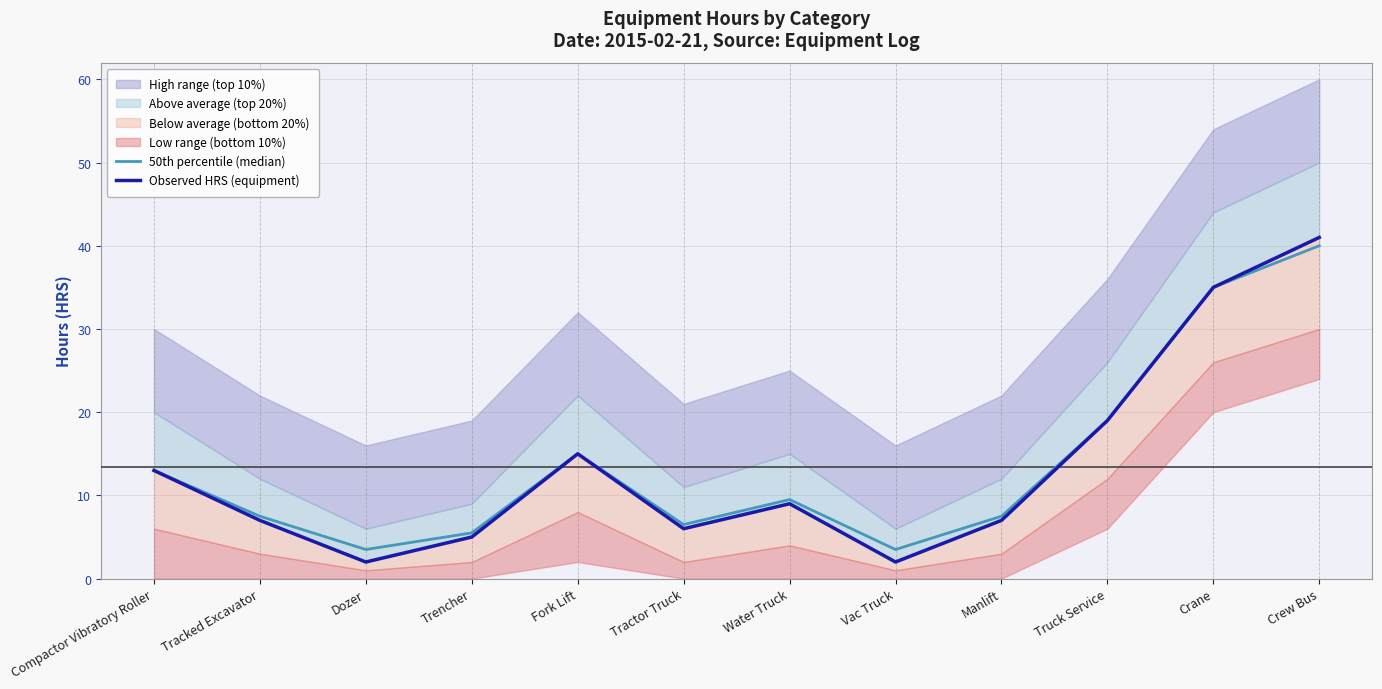

True or false: 50th percentile (median) and Observed HRS (equipment) intersect in this chart.

False